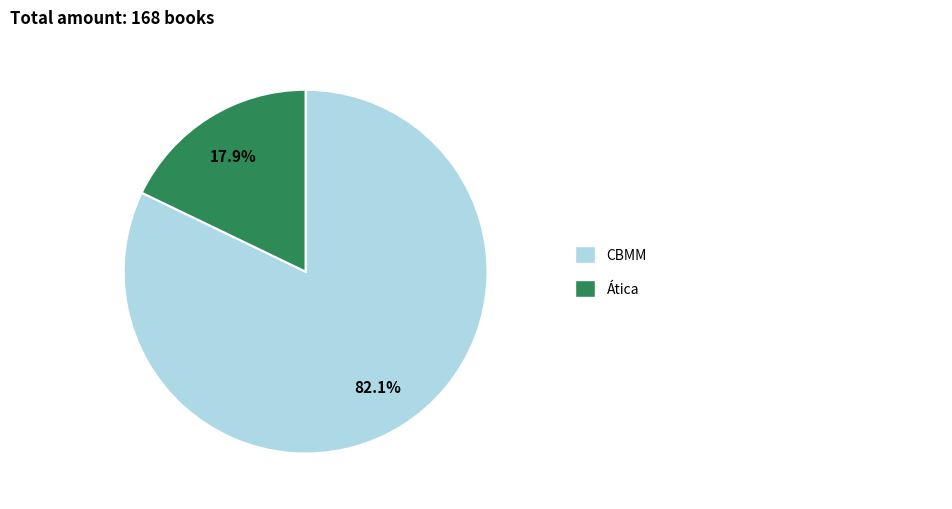

Does any single category account for the majority?

Yes